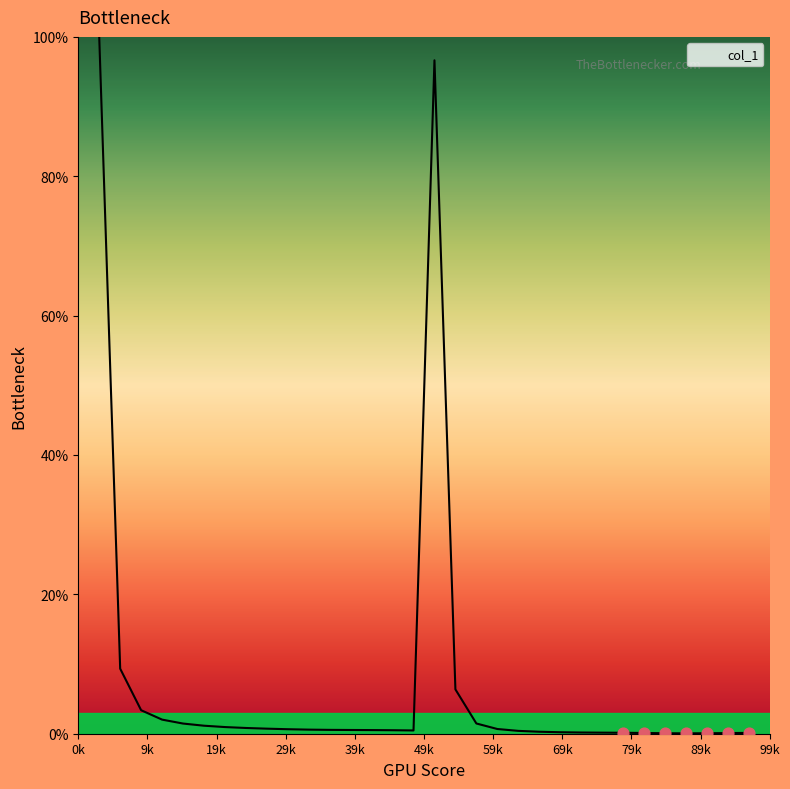

What is the difference between the maximum and minimum values?

99.9